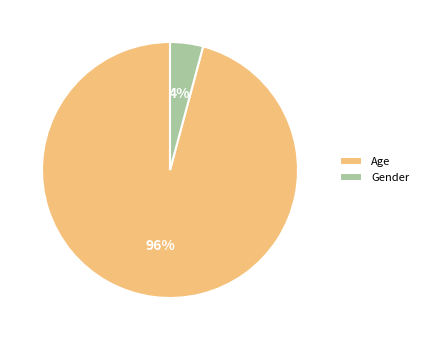

Between Gender and Age, which is larger?

Age